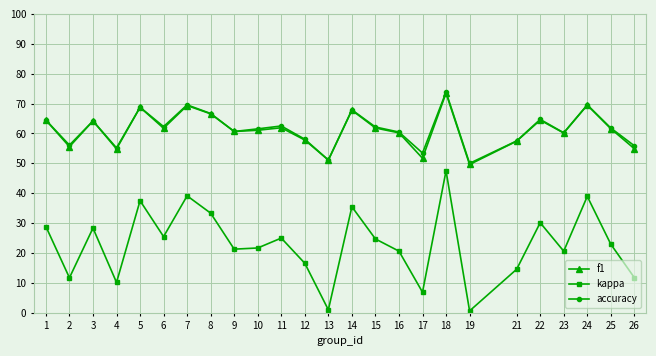

What is the difference between the maximum and minimum values in the kappa series?

46.9